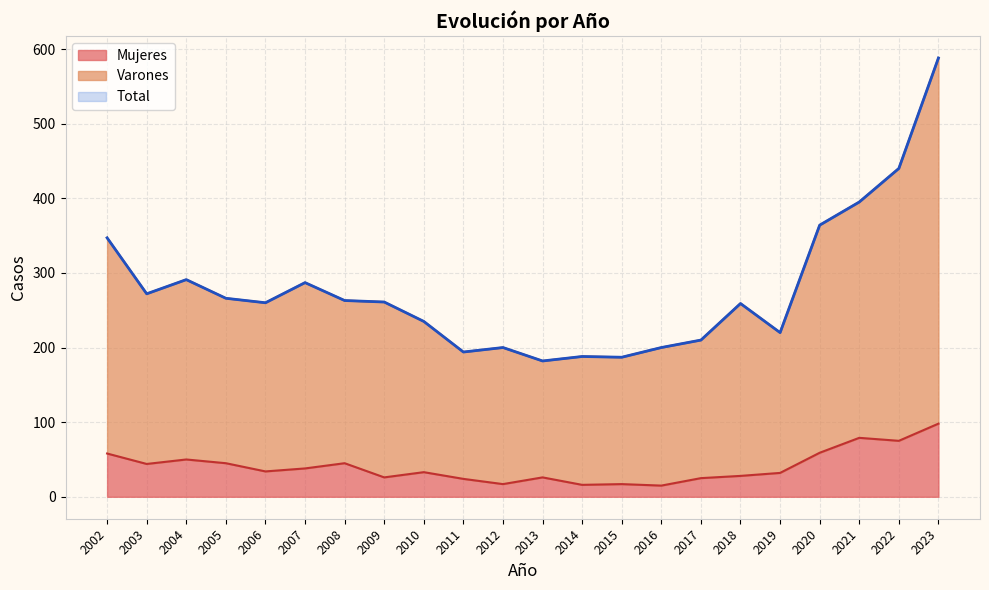

What is the lowest value of the Mujeres series?

15